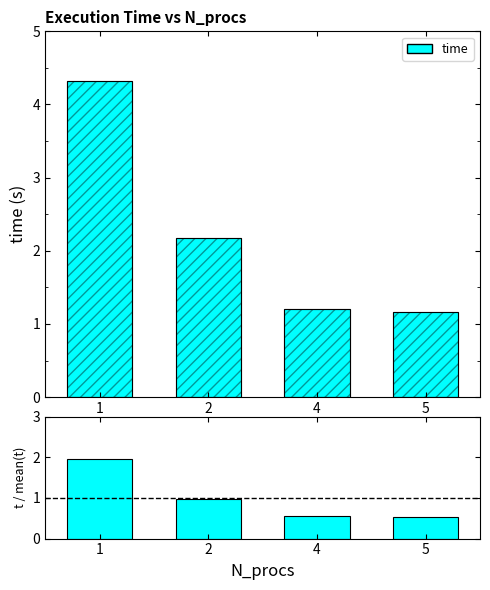

List the labels in order of time value, largest first.

1, 2, 4, 5